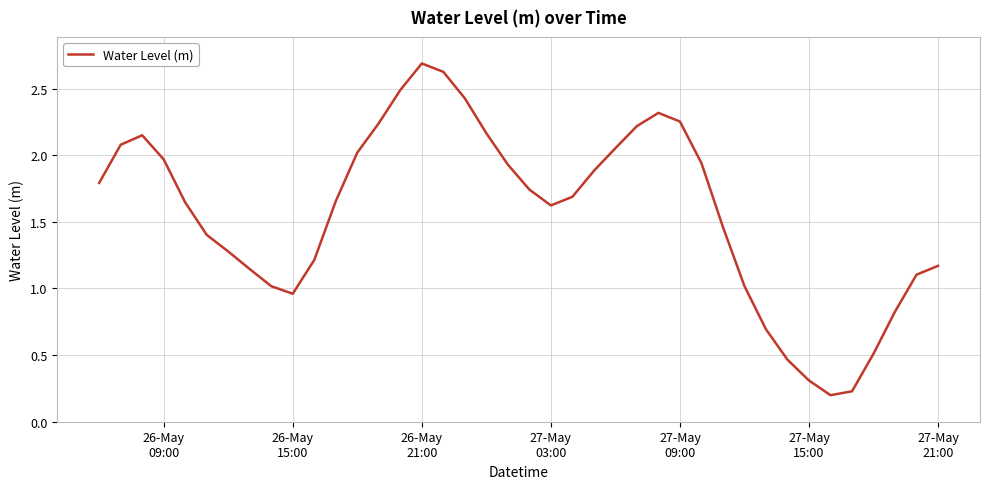

How many lines are shown in the chart?

1